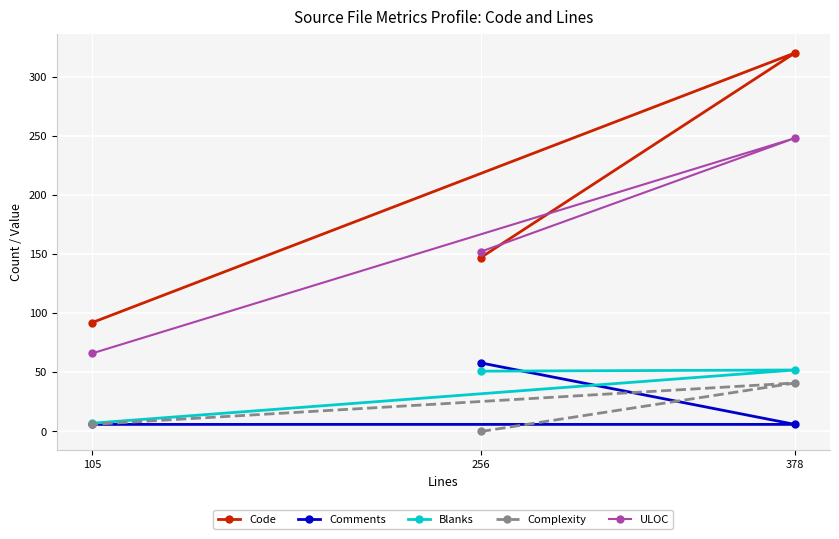

How many values in the Code series are below 147?

1